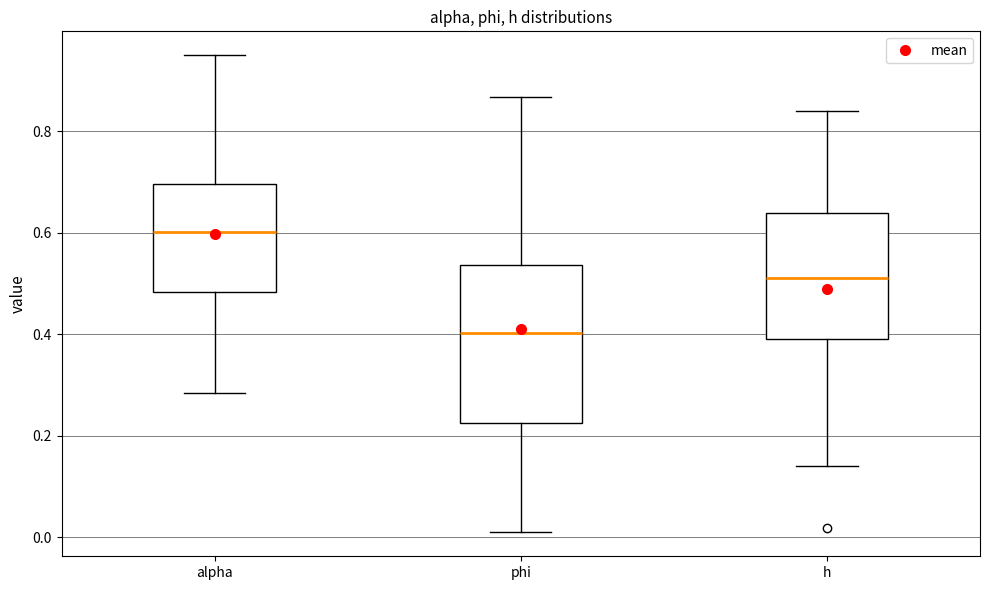

Reading left to right, transcribe this box plot: for each box, give where its median line is, the range the box spans, and where its two whiskers end, as read against the y-axis. The values are not printed on the chart, so give them approximately, as read against the axis.

alpha: median 0.60, box 0.48 to 0.70, whiskers 0.28 to 0.96
phi: median 0.40, box 0.22 to 0.54, whiskers 0.00 to 0.86
h: median 0.52, box 0.40 to 0.64, whiskers 0.14 to 0.84